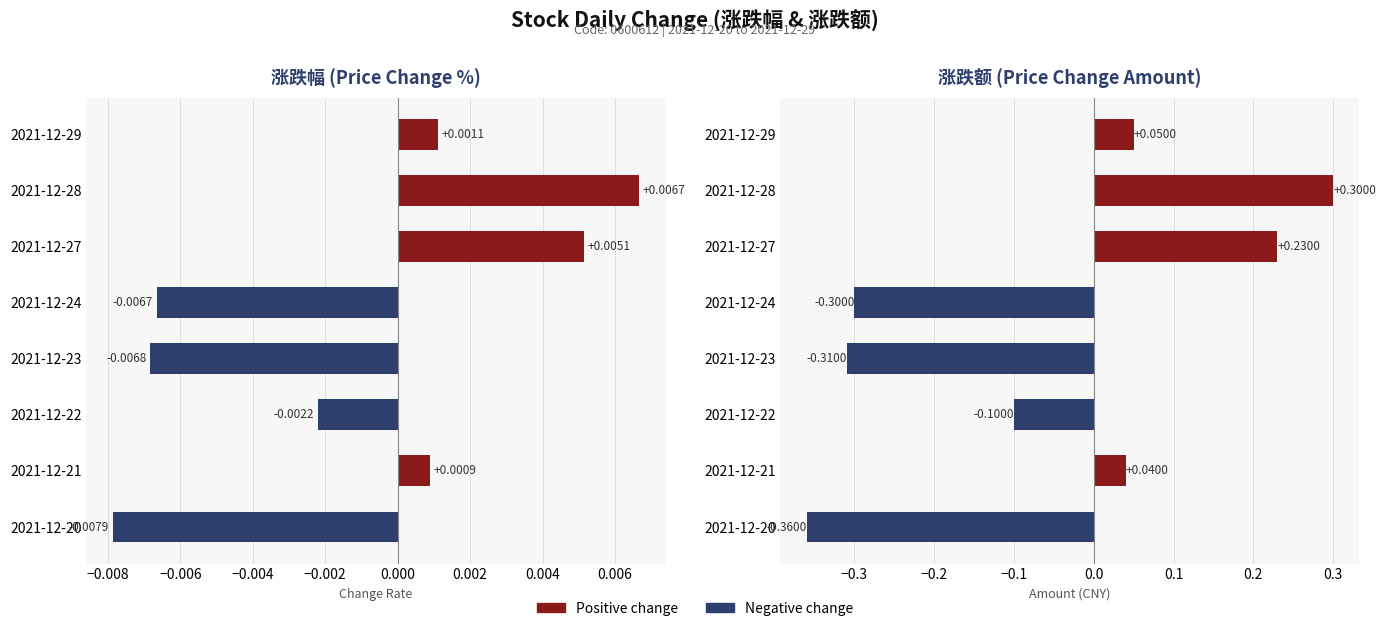

Are the bars grouped side by side (vs. stacked)?

Yes